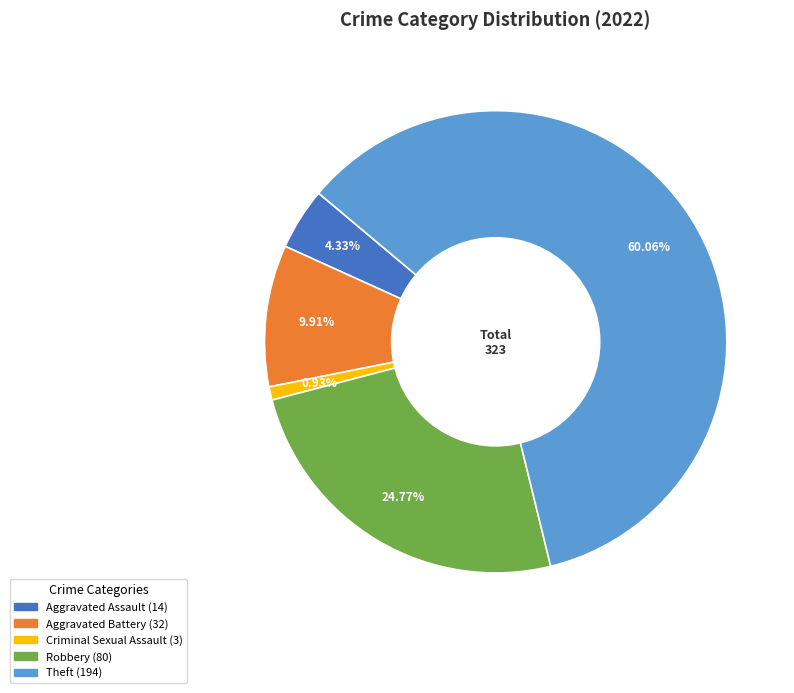

Does any single category account for the majority?

Yes